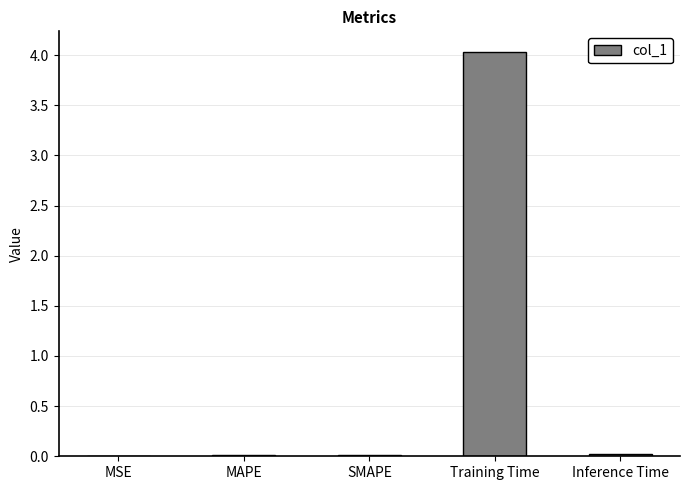

Are the bars horizontal?

No